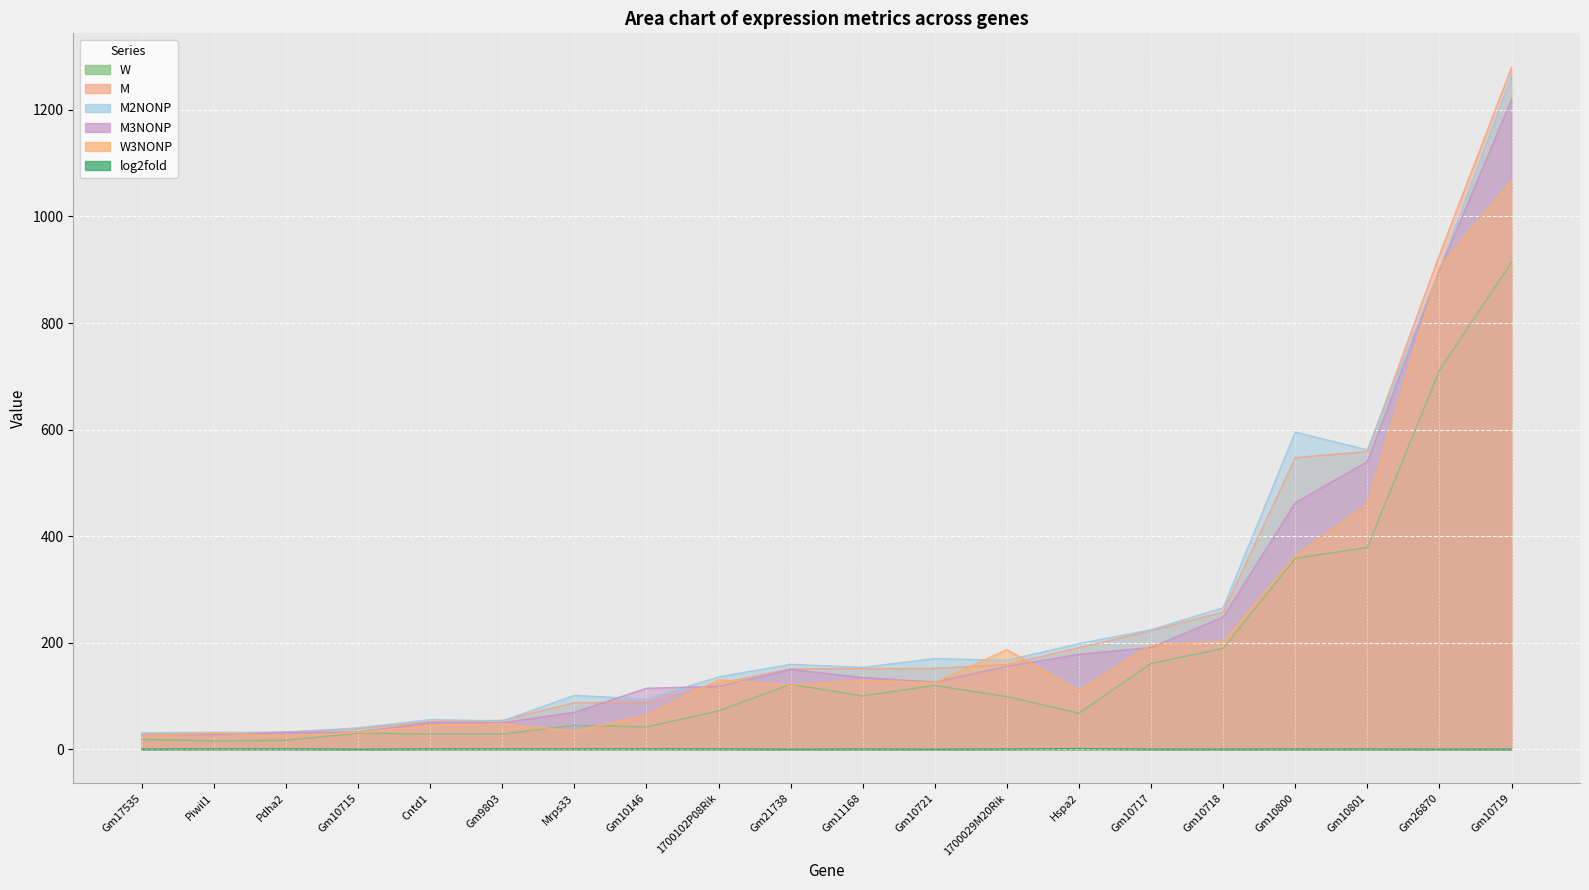

True or false: log2fold and W3NONP intersect in this chart.

False